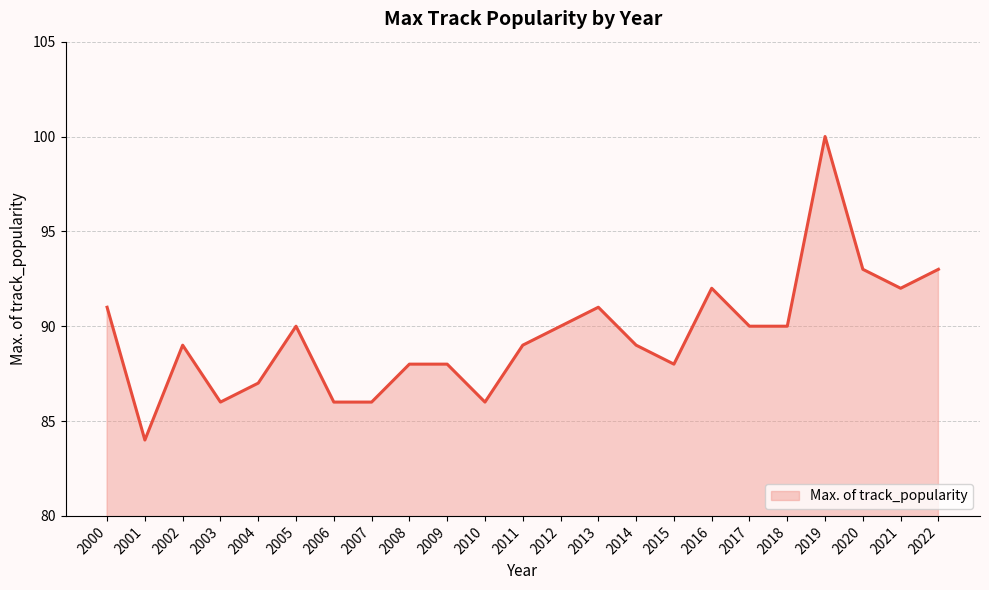

Read the value at 2011, to the nearest 10.

90